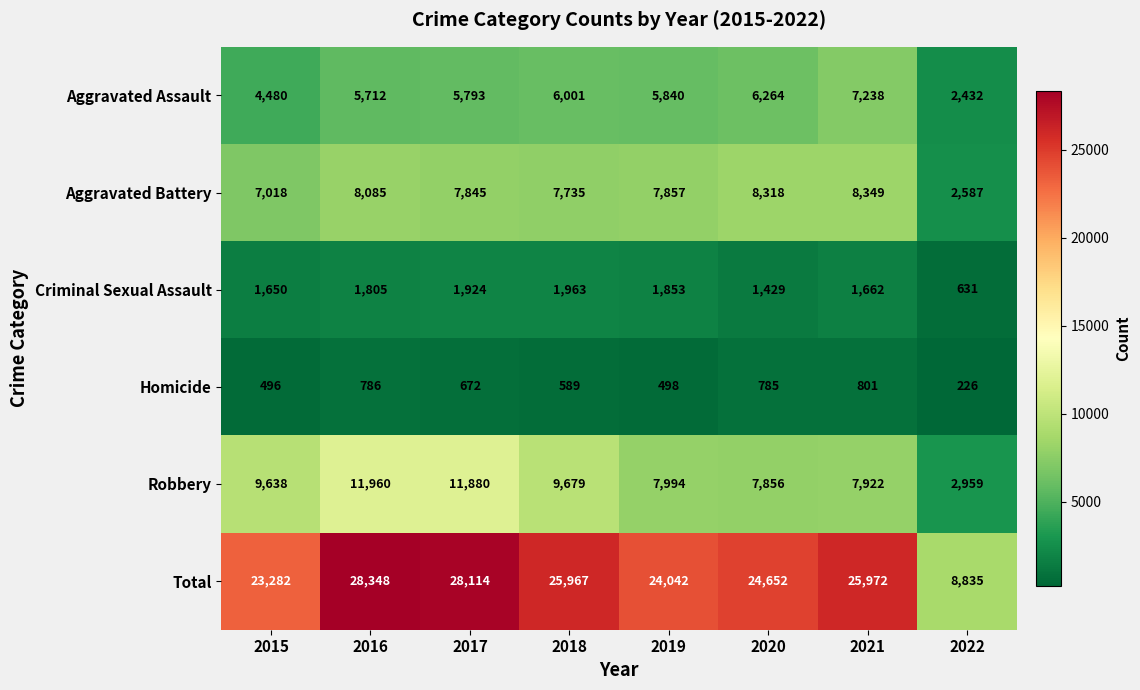

At which category is the sum across all series the highest?

2016